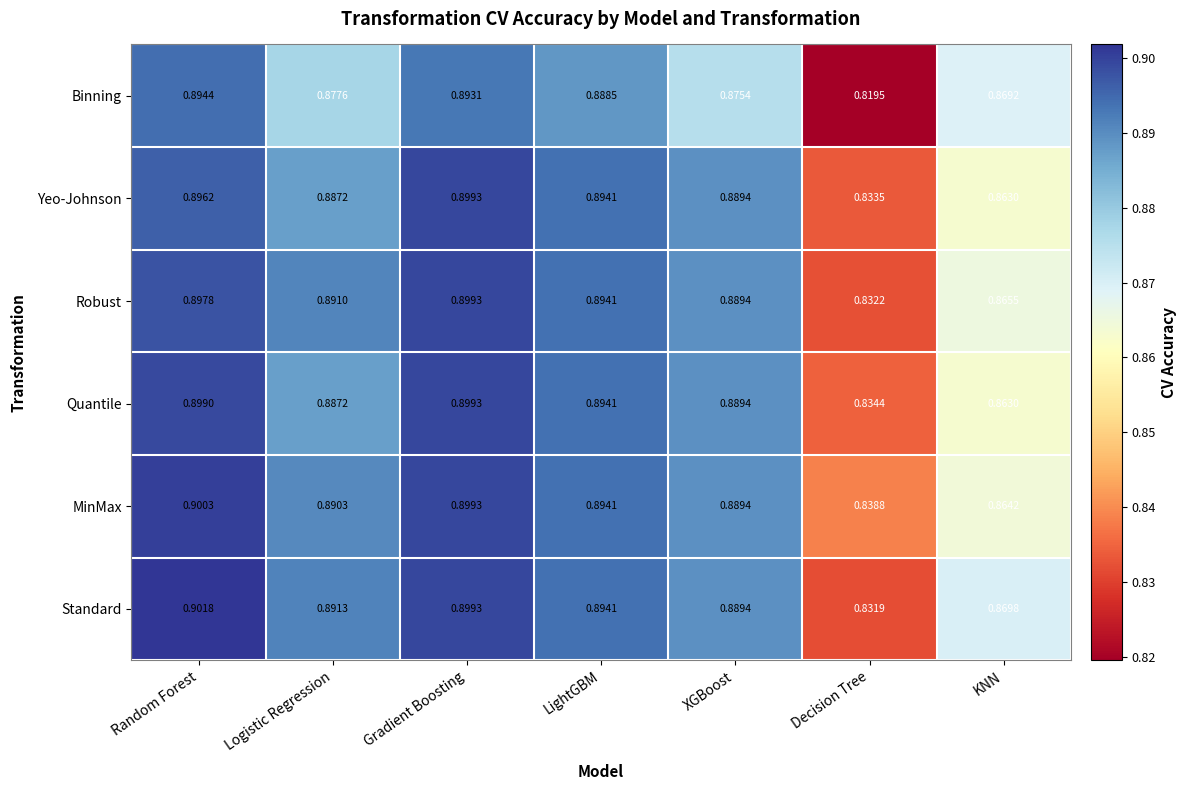

True or false: Binning has a value of 0.9 at XGBoost.

True